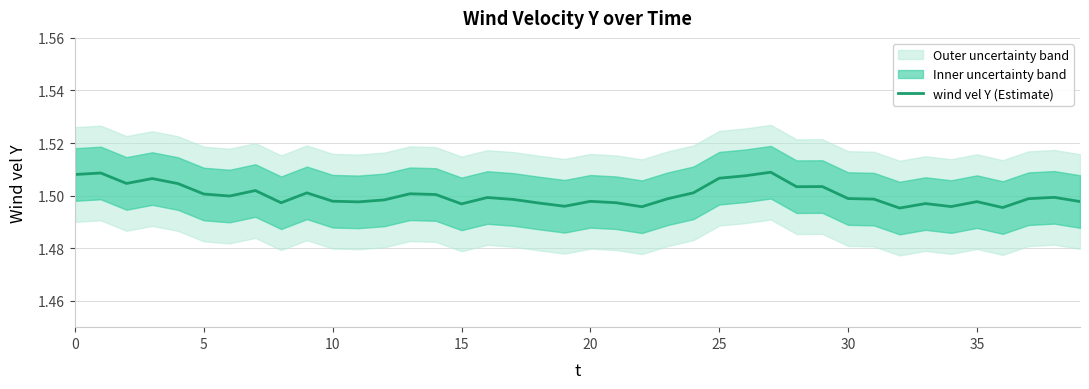

Approximately how many times larger is the value at 35 compared to 20?

1.0